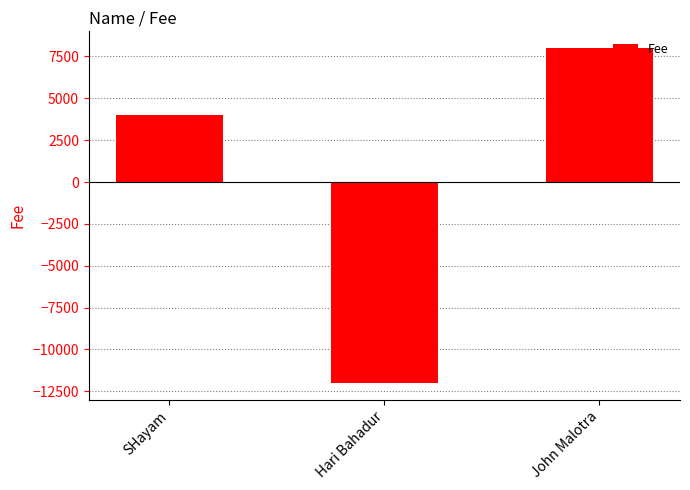

How many bars are there in total?

3